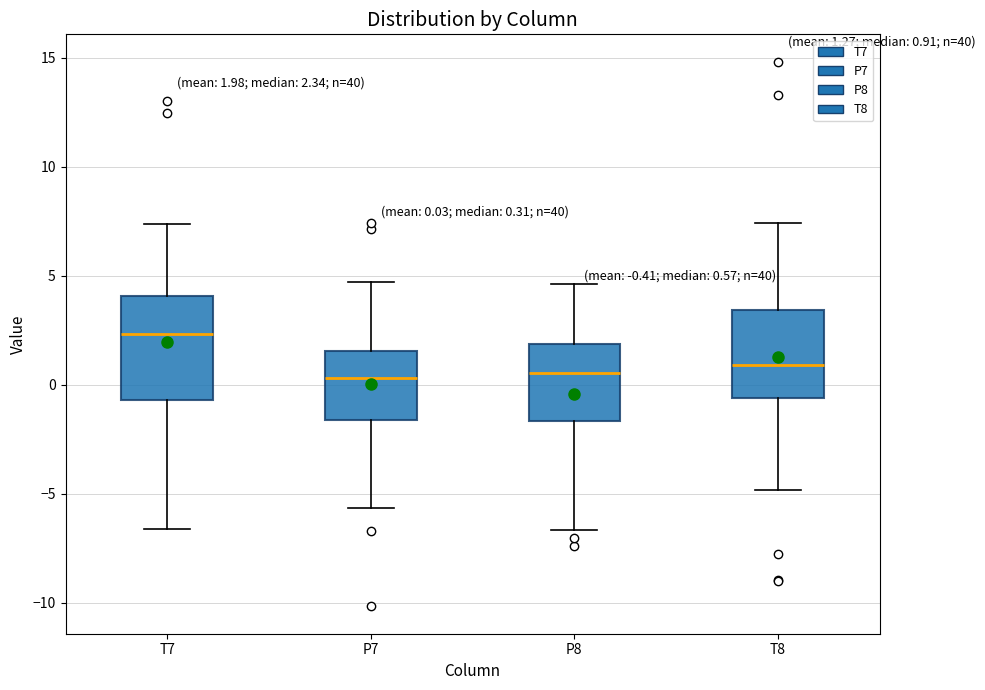

Which box is the tallest, from its lower edge to its upper edge?

T7